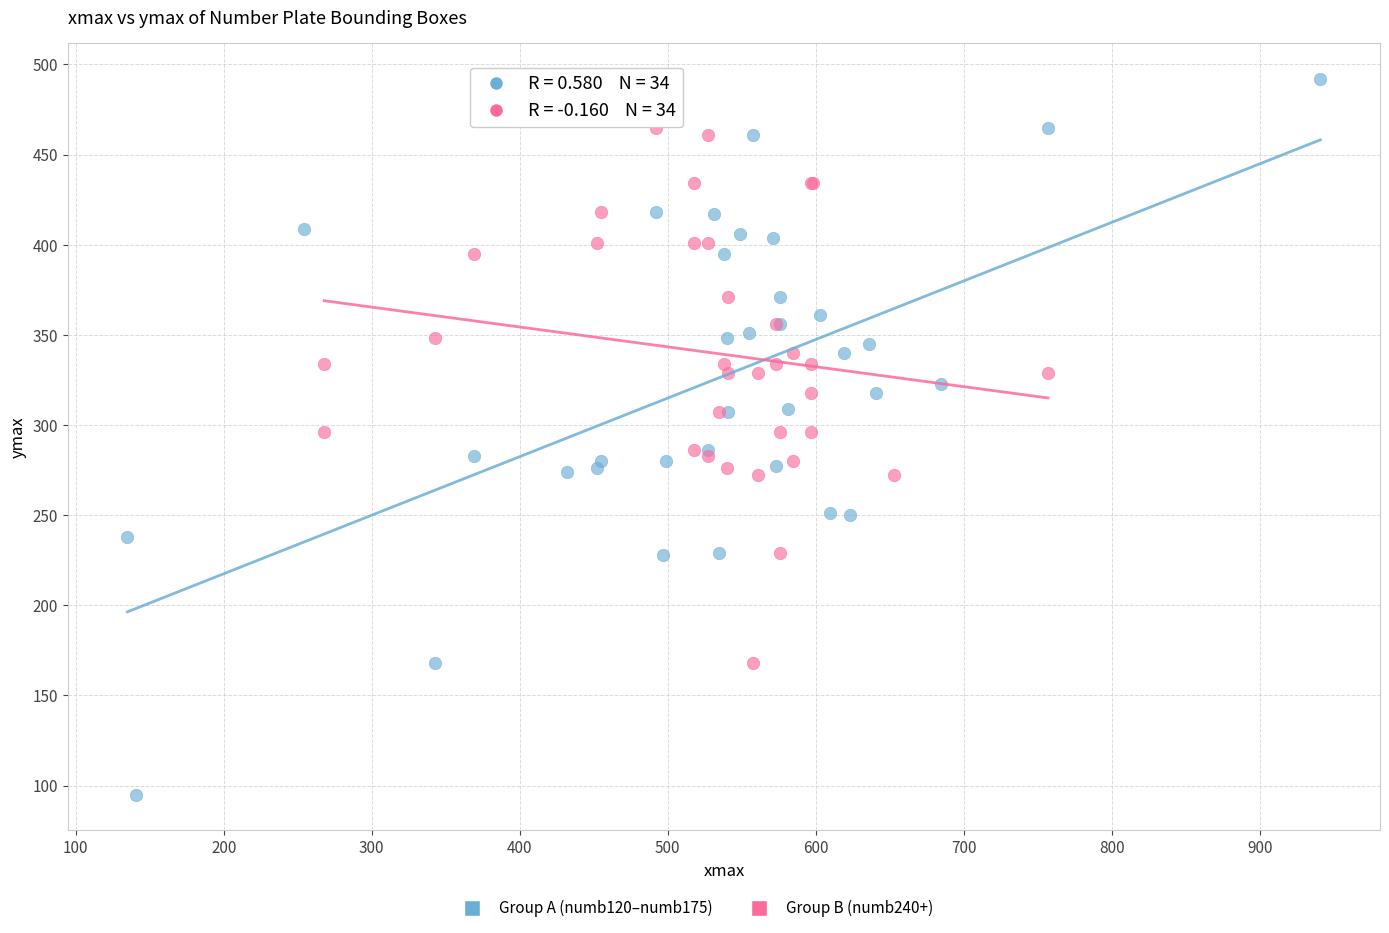

Which series contains the highest Y value?

Group A (numb120–numb175)